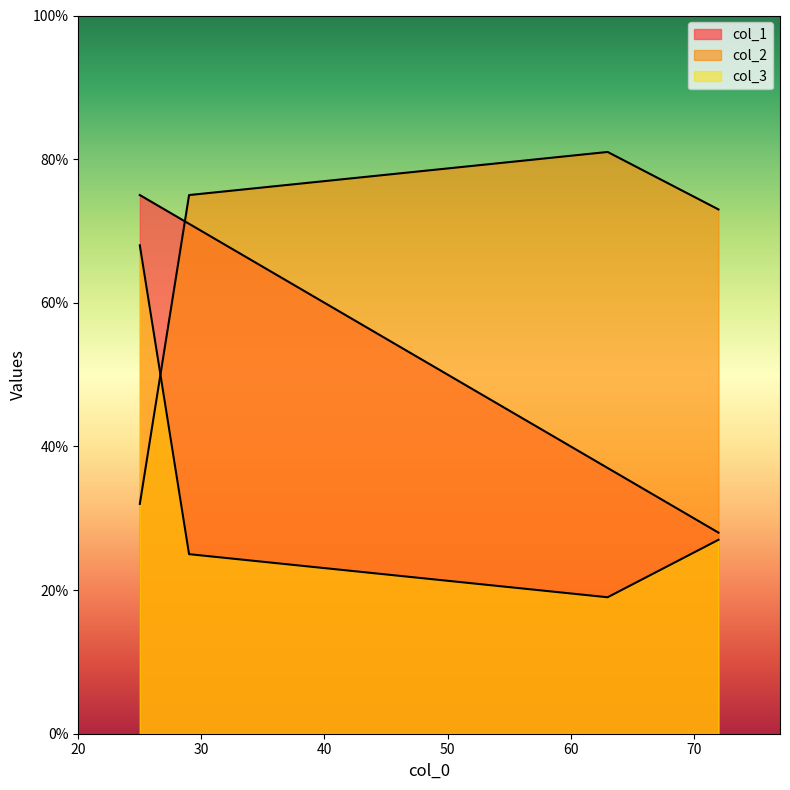

True or false: col_1 and col_3 intersect in this chart.

False